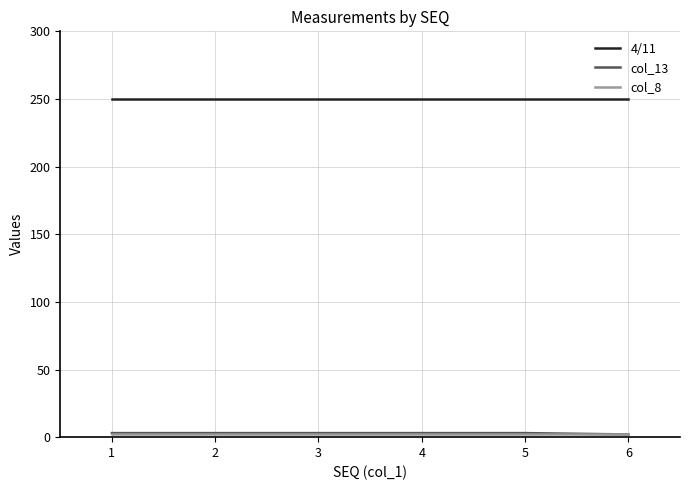

True or false: col_13 and 4/11 cross at least once.

False